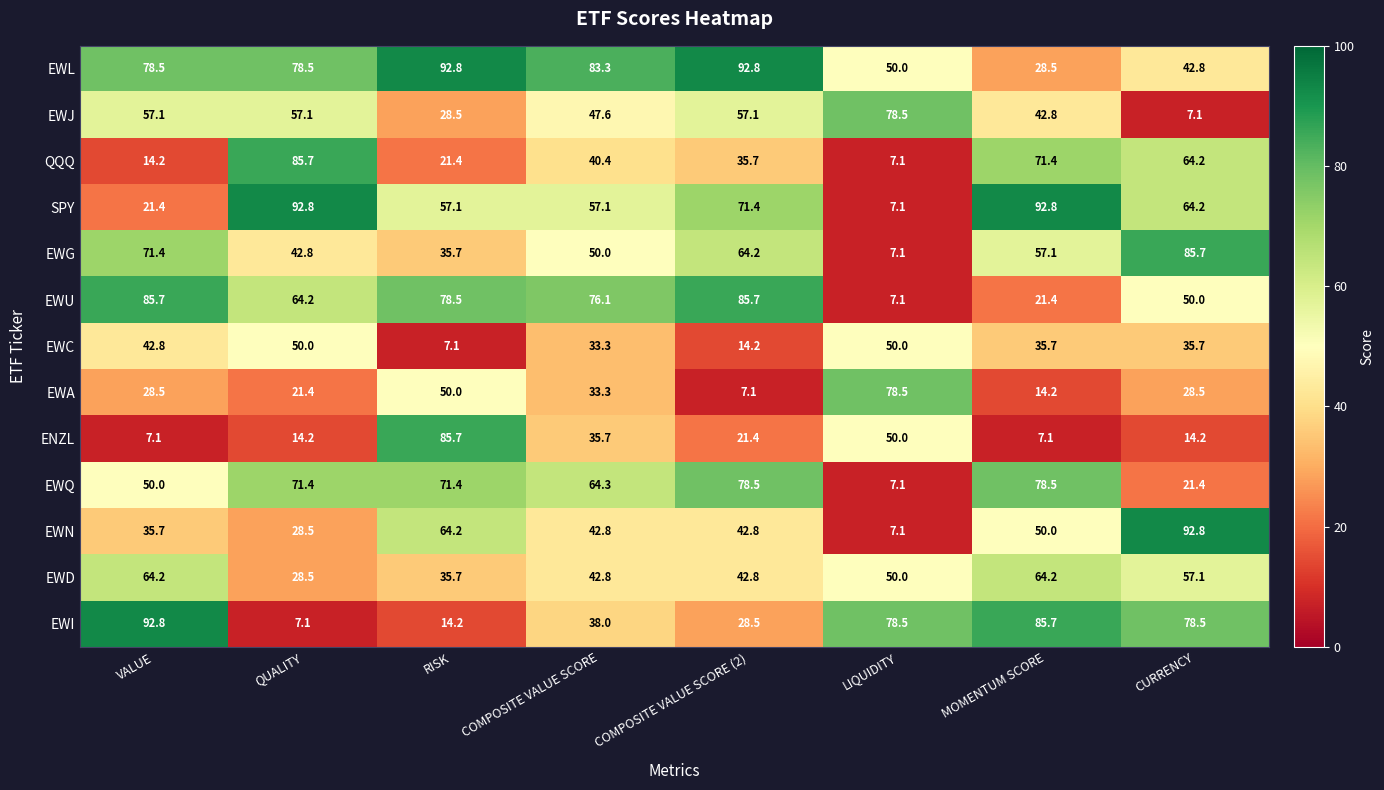

What is the spread (max minus min) of values at QUALITY?

85.7